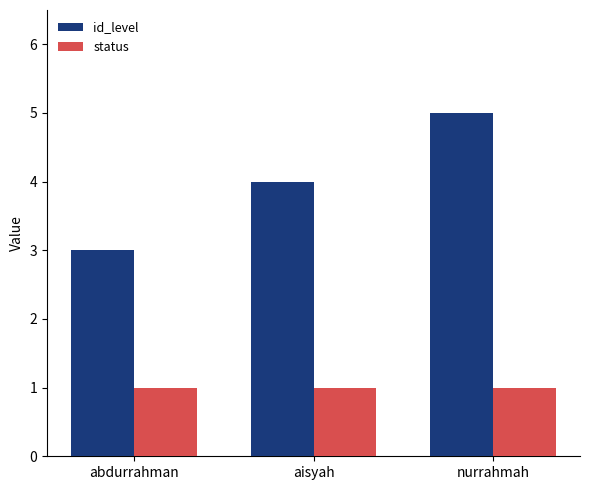

What is the sum of all id_level values?

12